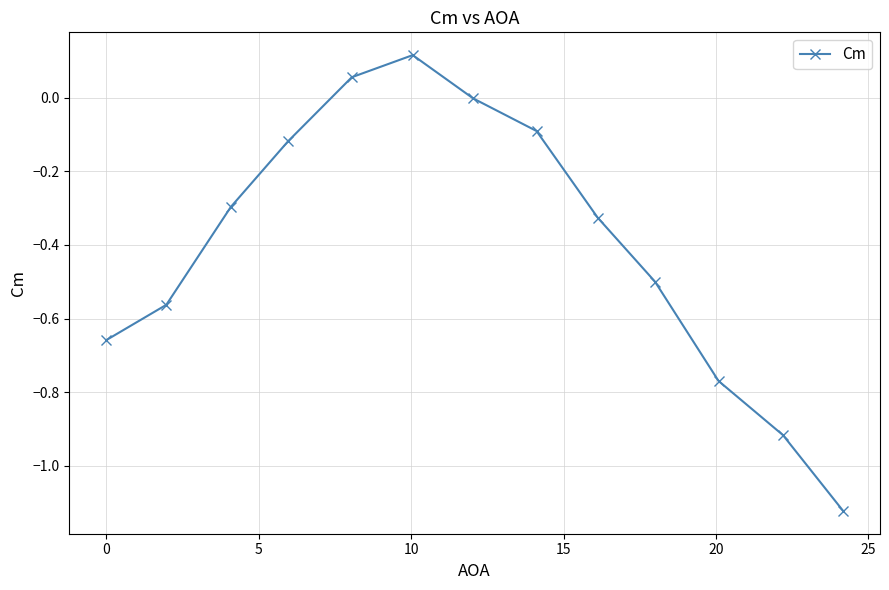

What is the difference between the maximum and second lowest values?

1.0